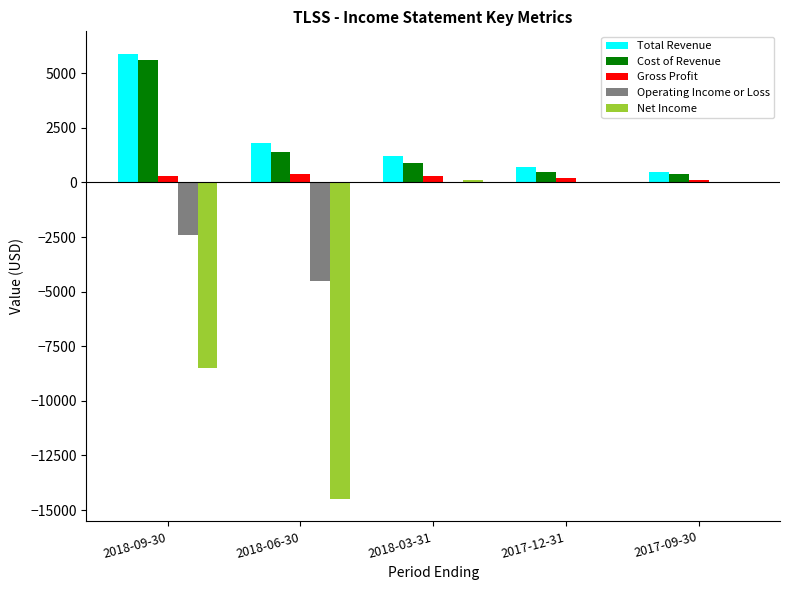

What is the average value of the Cost of Revenue series?

1760